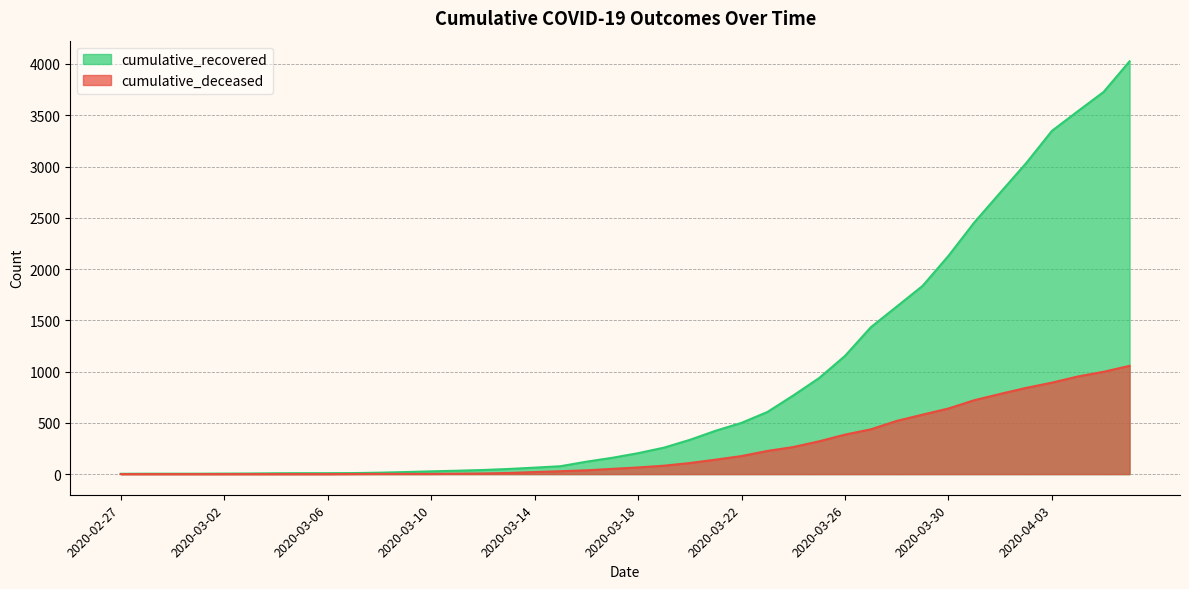

What is the label of the 24th point from the left?

2020-03-21